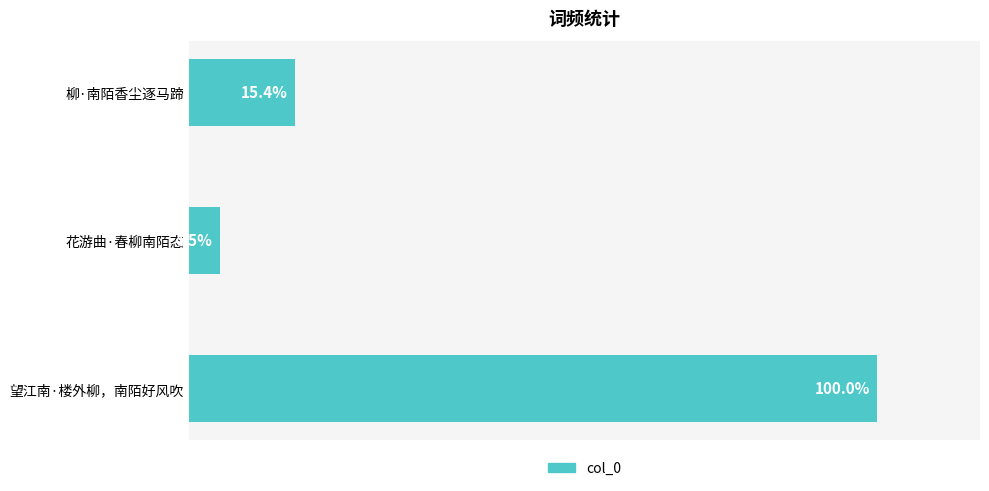

How many values are below 57046?

1